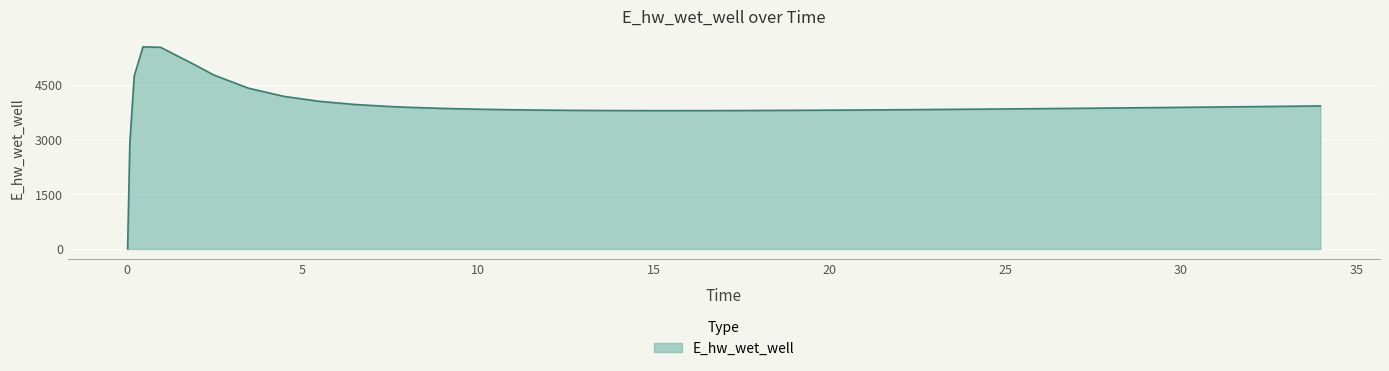

What is the maximum value shown in the chart?

5557.8